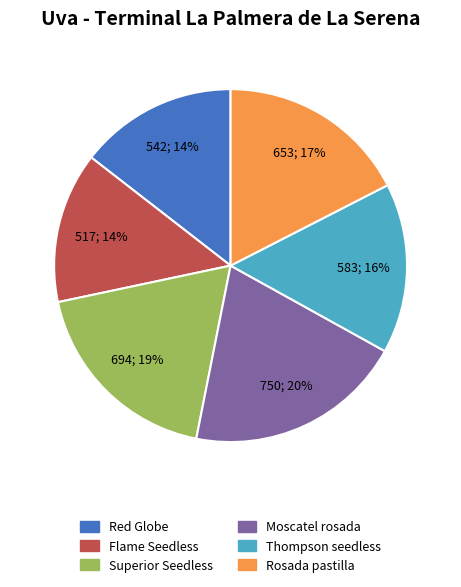

Does Thompson seedless represent more than half of the total?

No